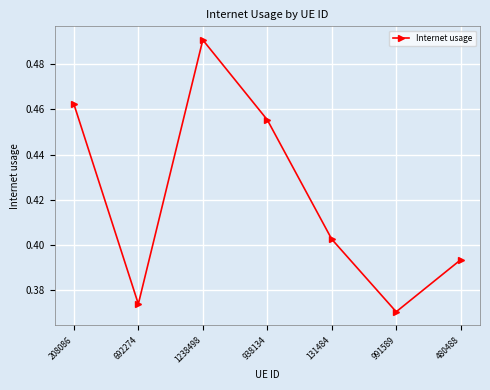

What is the difference between the second highest and minimum values?

0.1